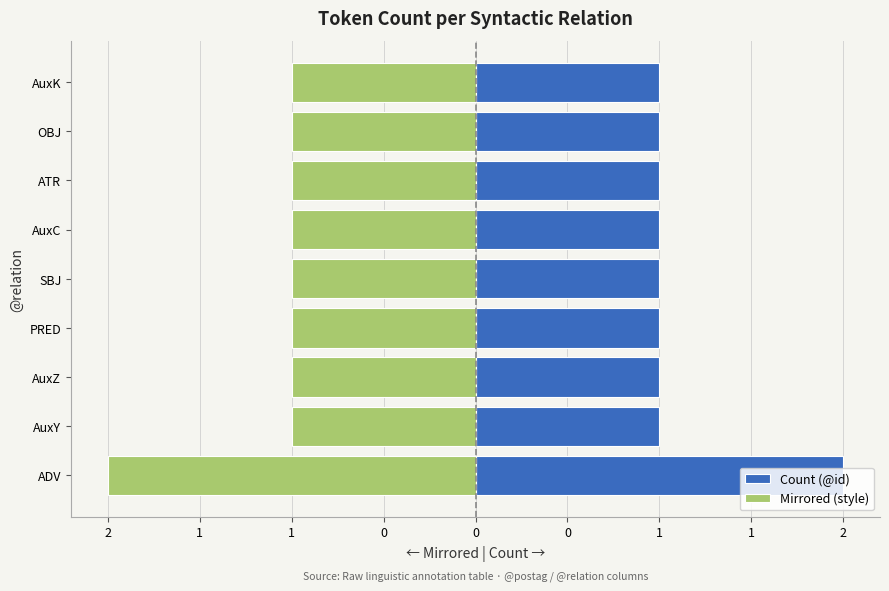

Read the Mirrored (style) value at ATR.

-1